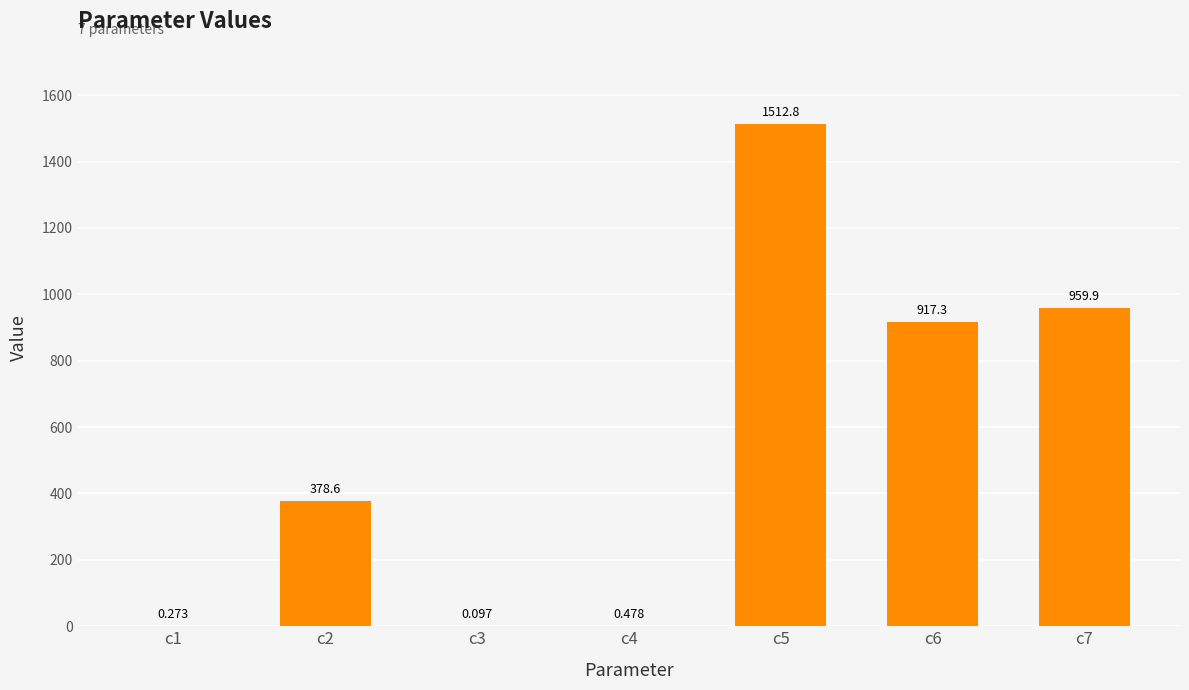

Which category has the highest value across all series?

c5